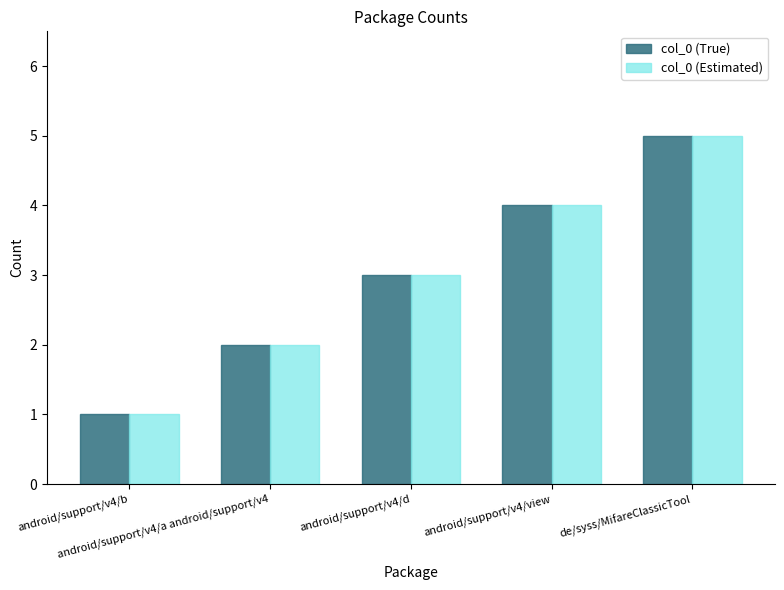

At which category is the sum across all series the highest?

de/syss/MifareClassicTool